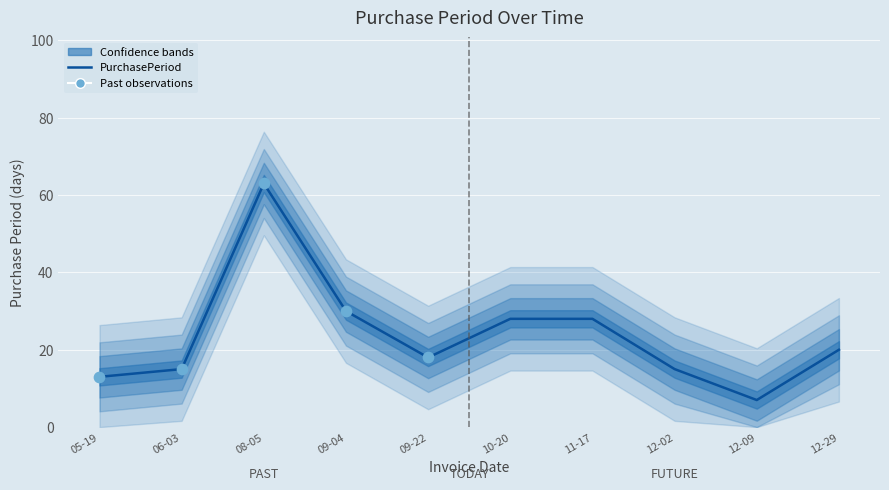

Which has a higher value, 09-04 or 12-09?

09-04